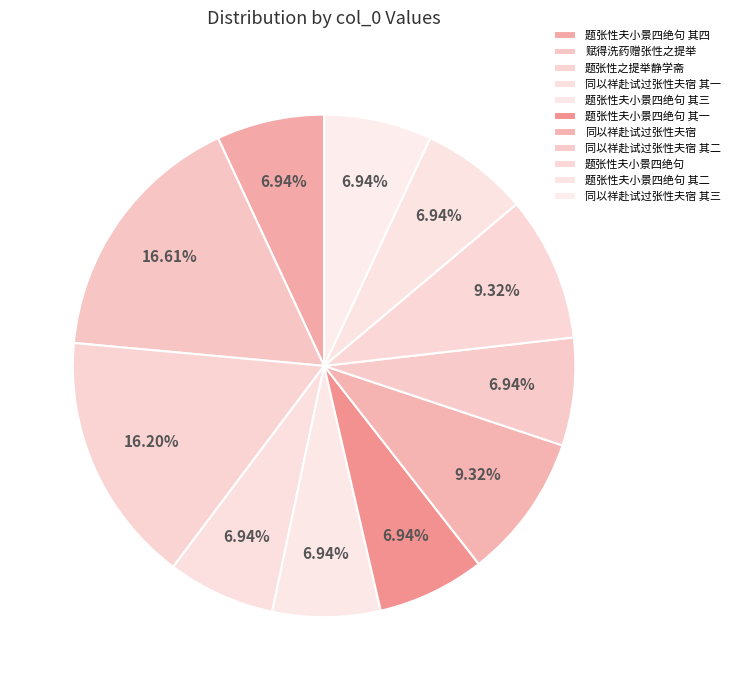

What percentage is the 题张性夫小景四绝句 slice, to the nearest percent?

9%